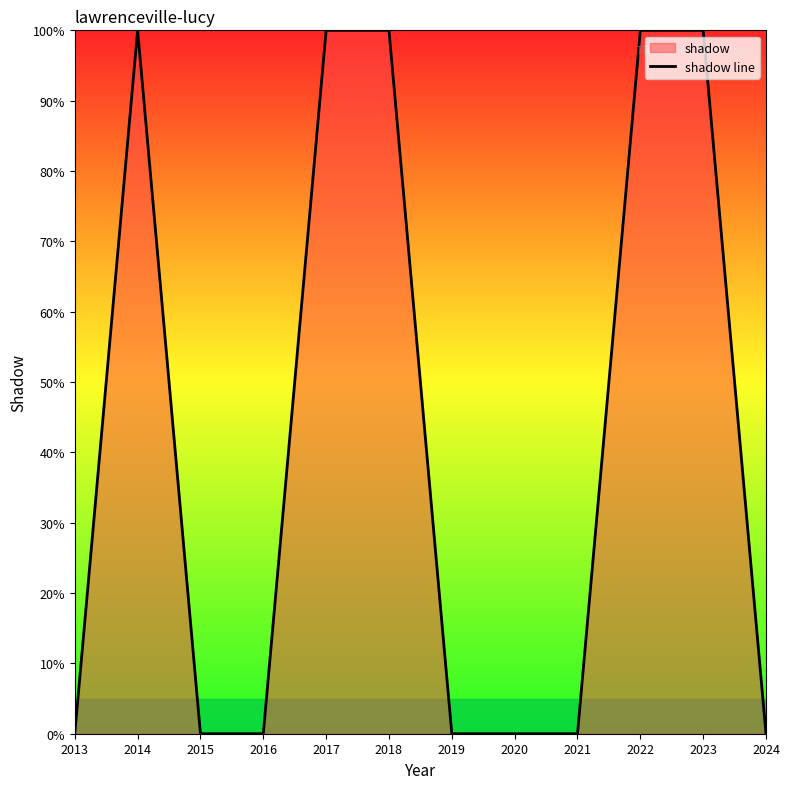

At which category does the data reach its first local peak?

2014